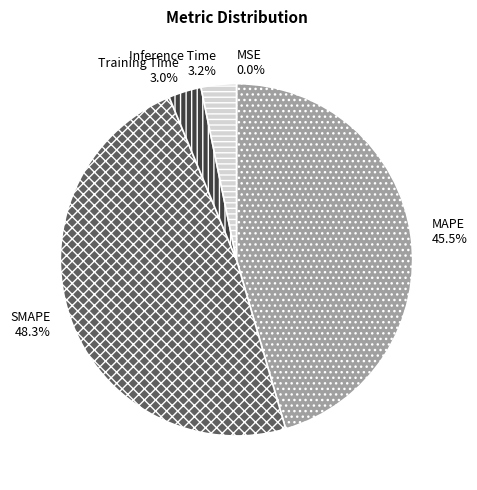

What is the largest slice in the pie chart?

SMAPE